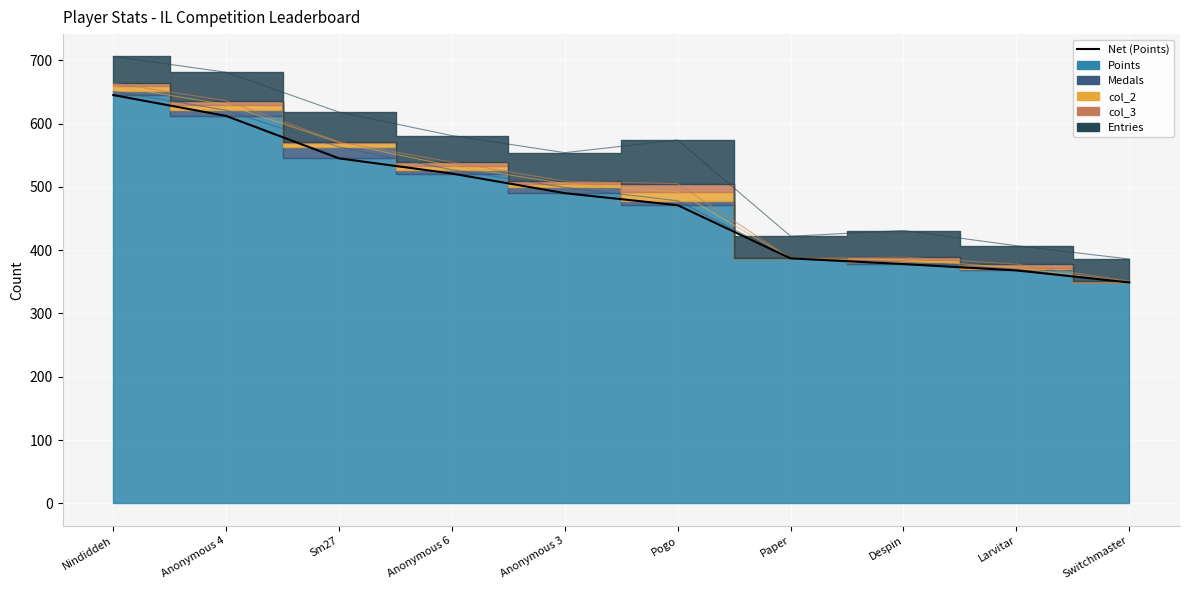

What is the average value?

477